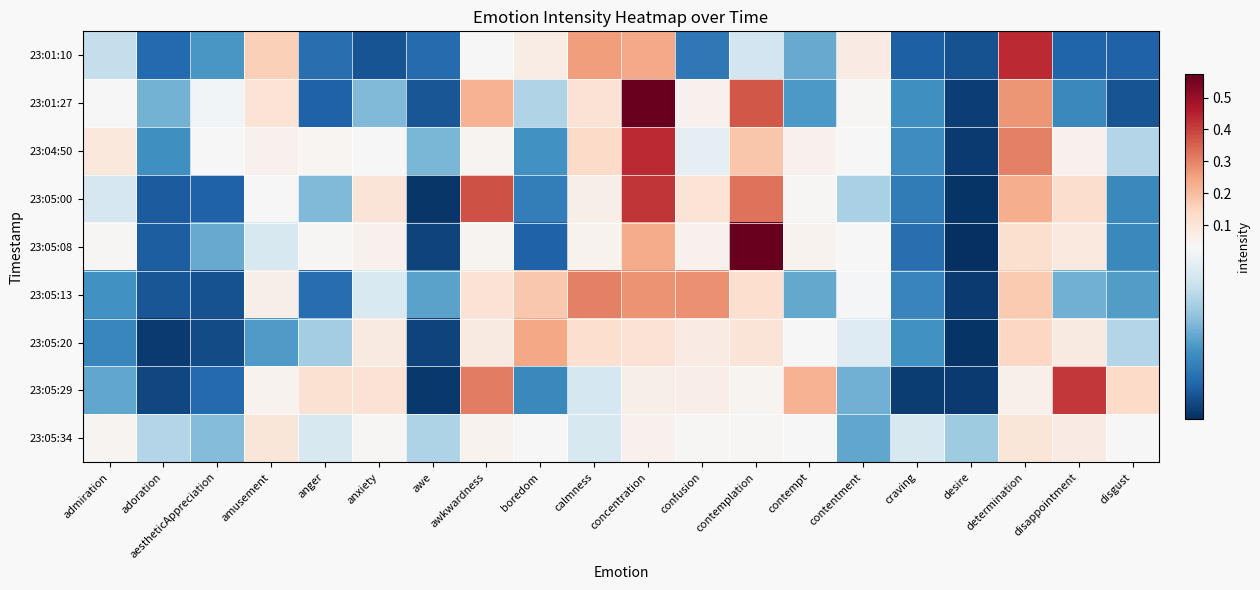

Rank the series by their maximum value, from lowest to highest.

23:05:34, 23:05:20, 23:05:13, 23:05:29, 23:05:00, 23:01:10, 23:04:50, 23:05:08, 23:01:27